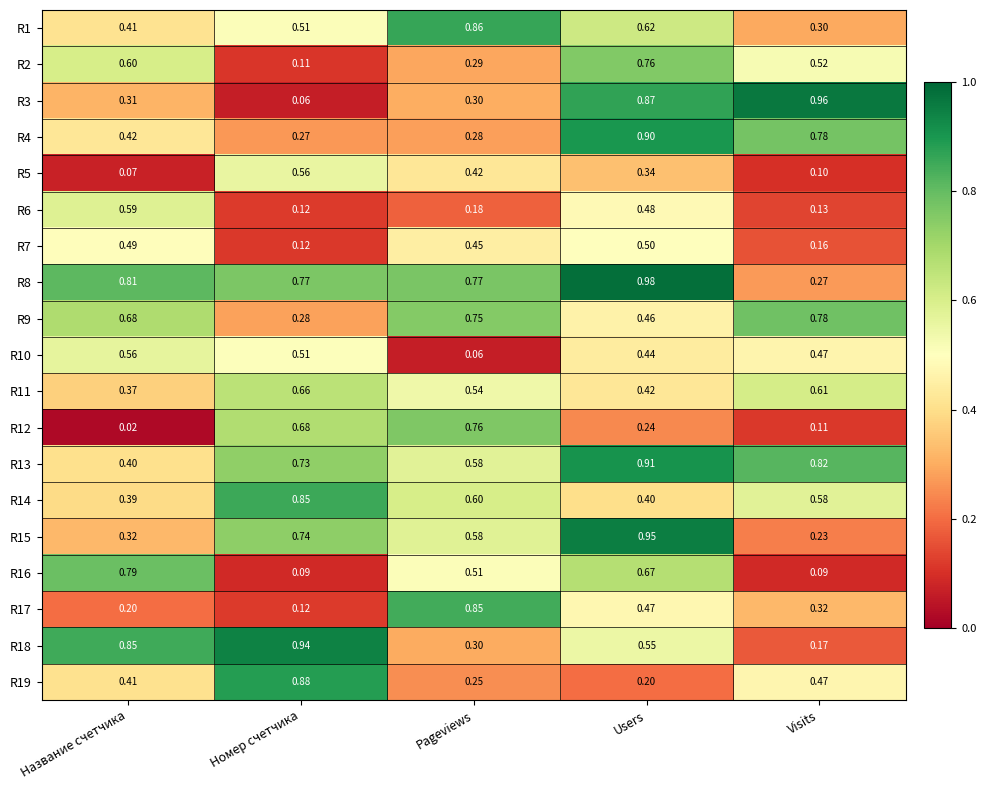

Which category has the highest value in the R12 series?

Pageviews